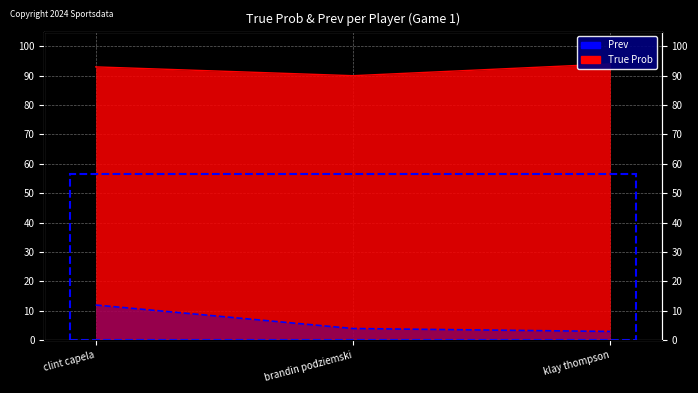

Which series has the largest total across all categories?

True Prob